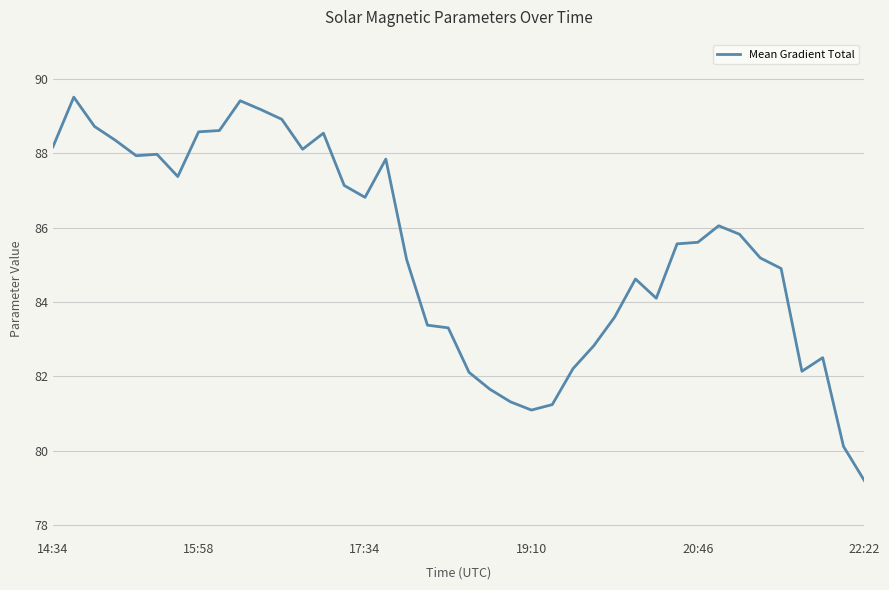

What is the difference between the maximum and minimum values?

10.3